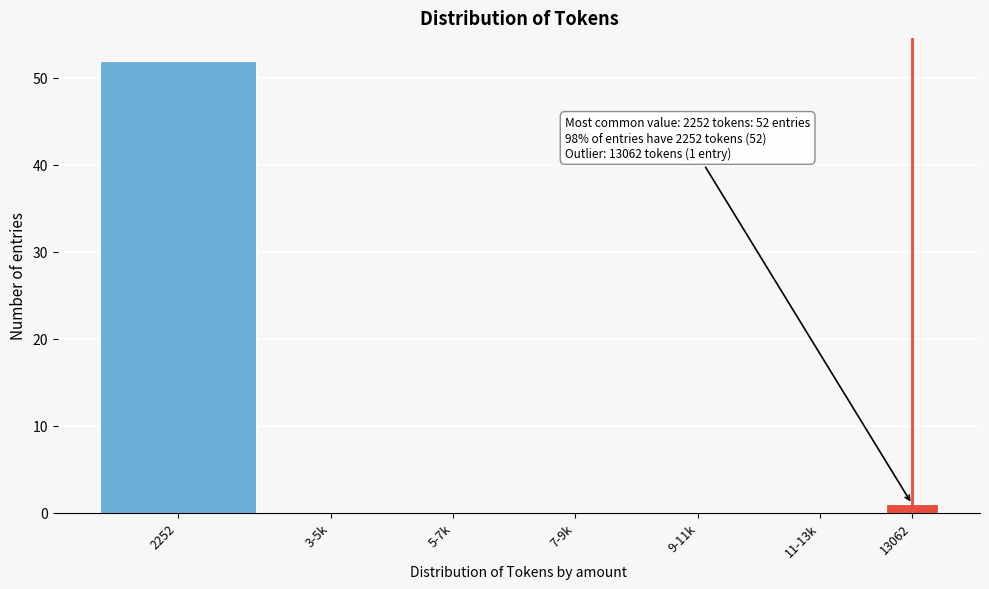

Reading left to right, transcribe all the data shown in this chart.

2252=52	3-5k=0	5-7k=0	7-9k=0	9-11k=0	11-13k=0	13062=1